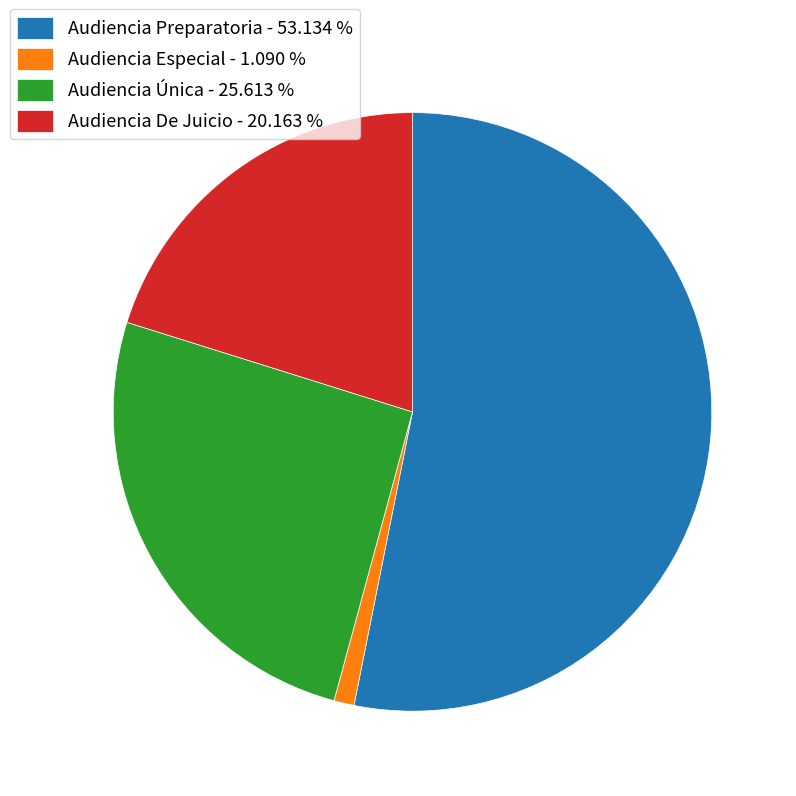

Which slice is the smallest?

Audiencia Especial